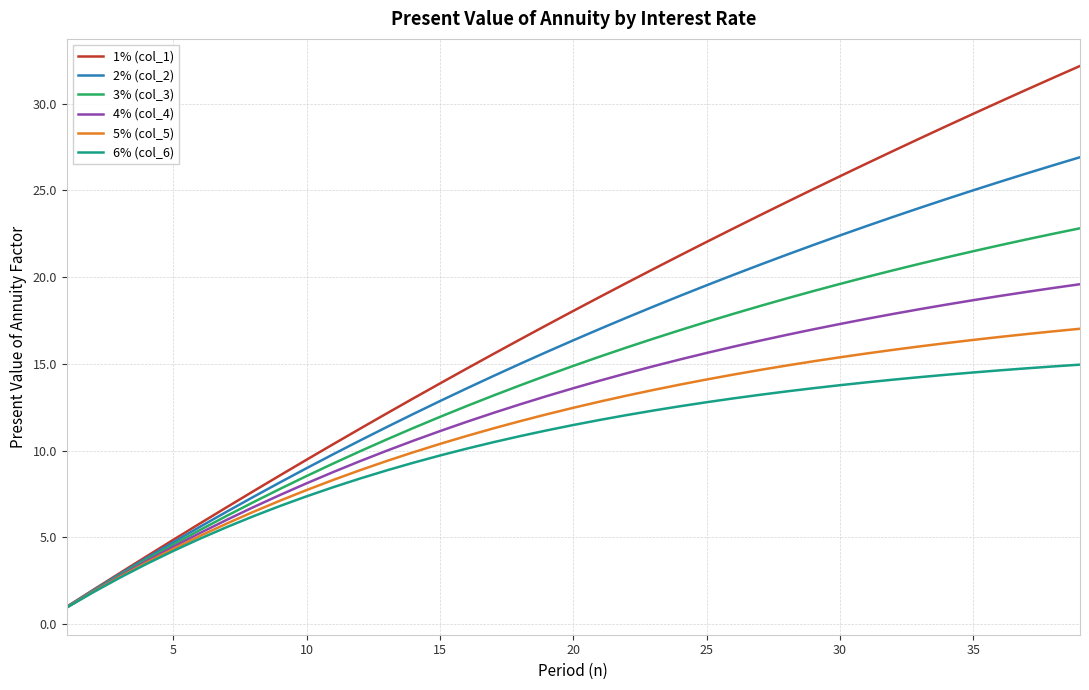

List the series in order of their peak value, lowest first.

6% (col_6), 5% (col_5), 4% (col_4), 3% (col_3), 2% (col_2), 1% (col_1)